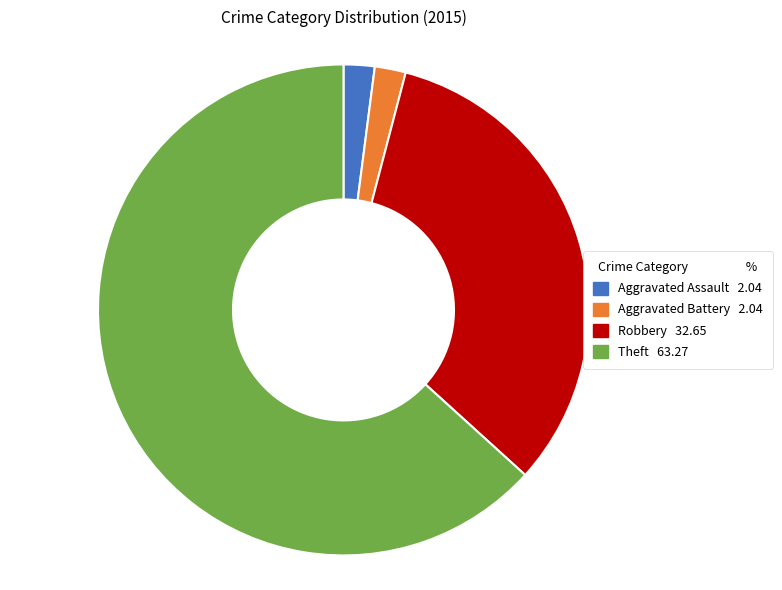

How many segments does this pie chart have?

4